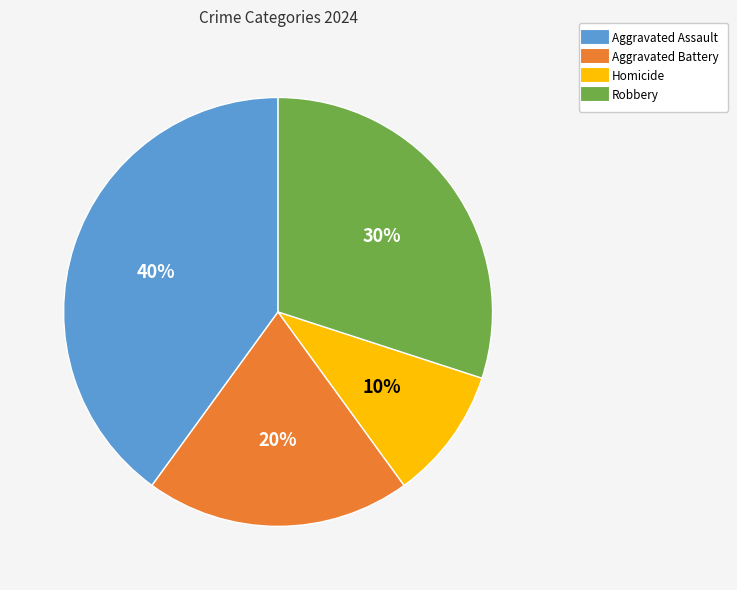

The Robbery slice represents 30% of the pie. True or false?

True